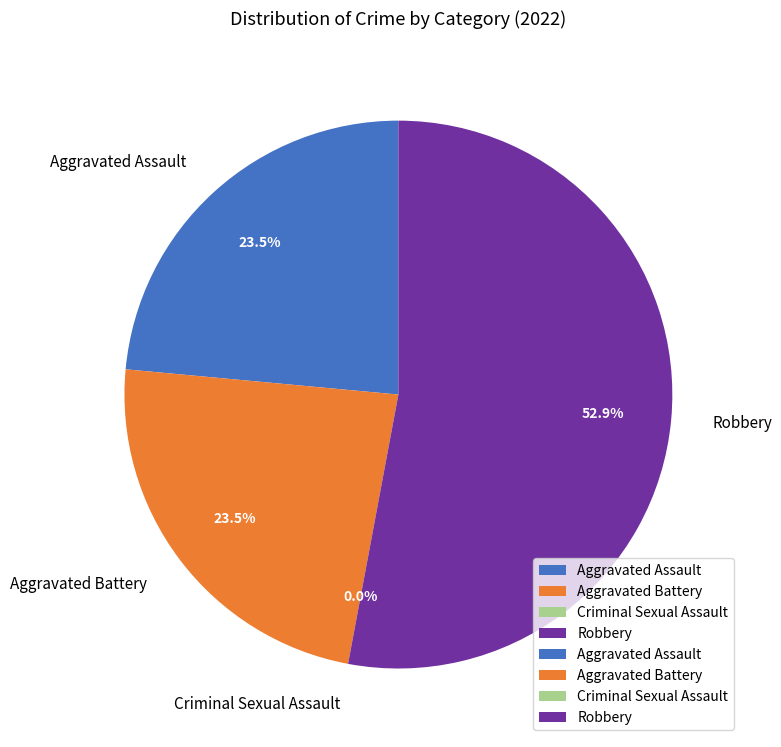

Combined, do Aggravated Battery and Aggravated Assault account for over 50%?

No